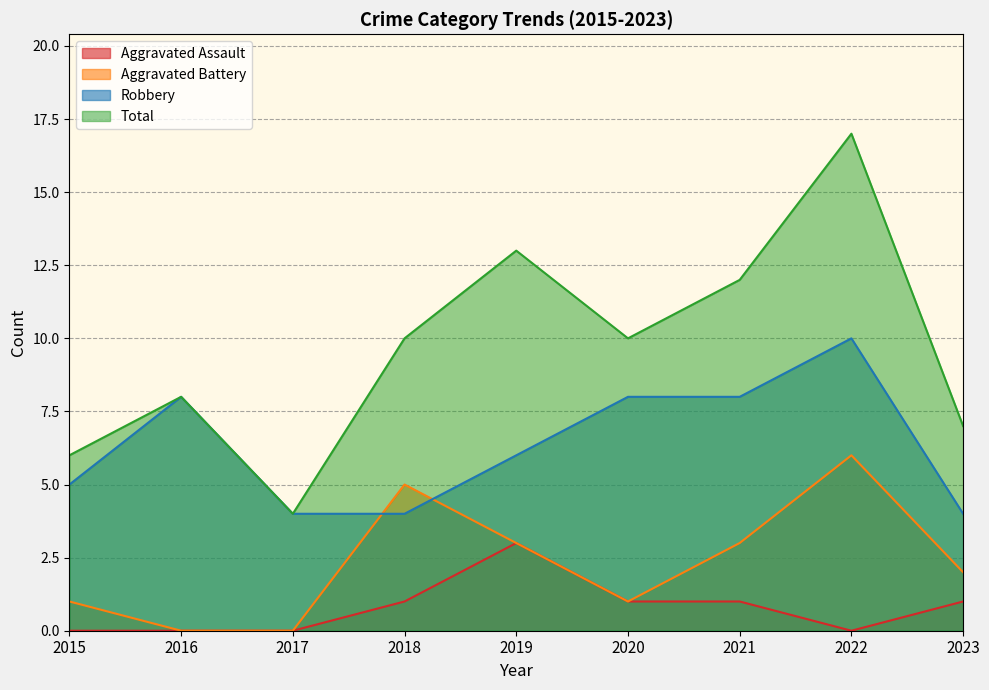

What is the greatest value displayed?

17